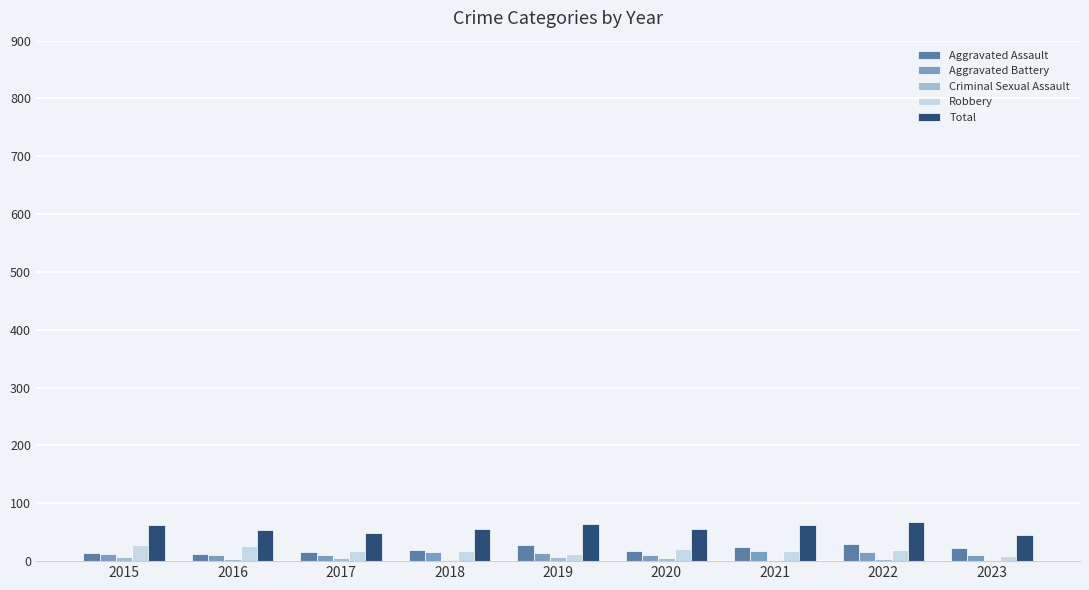

What is the maximum value for Robbery?

28